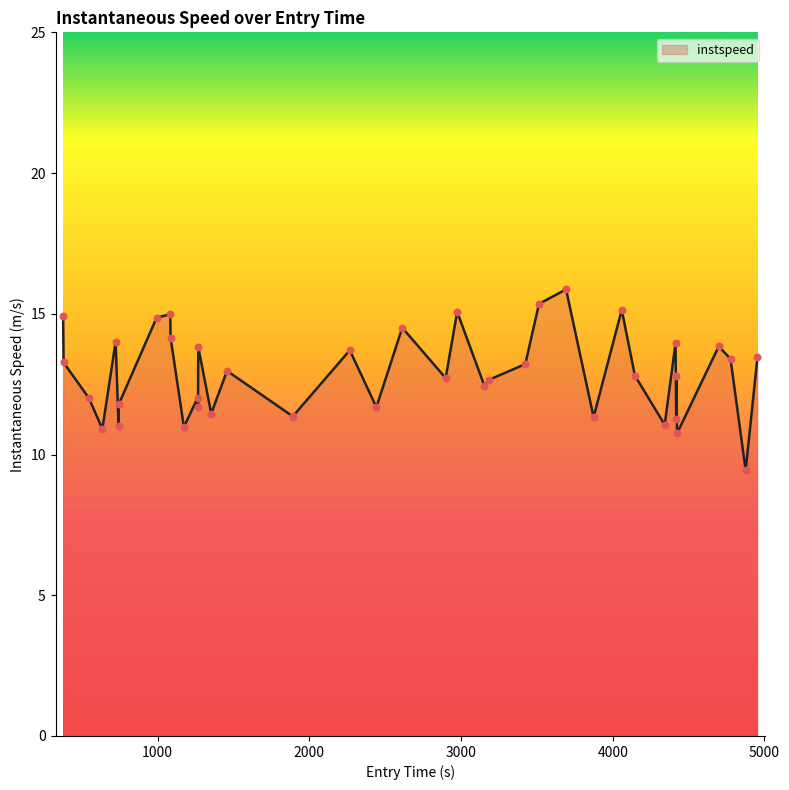

What is the smallest value displayed?

9.4